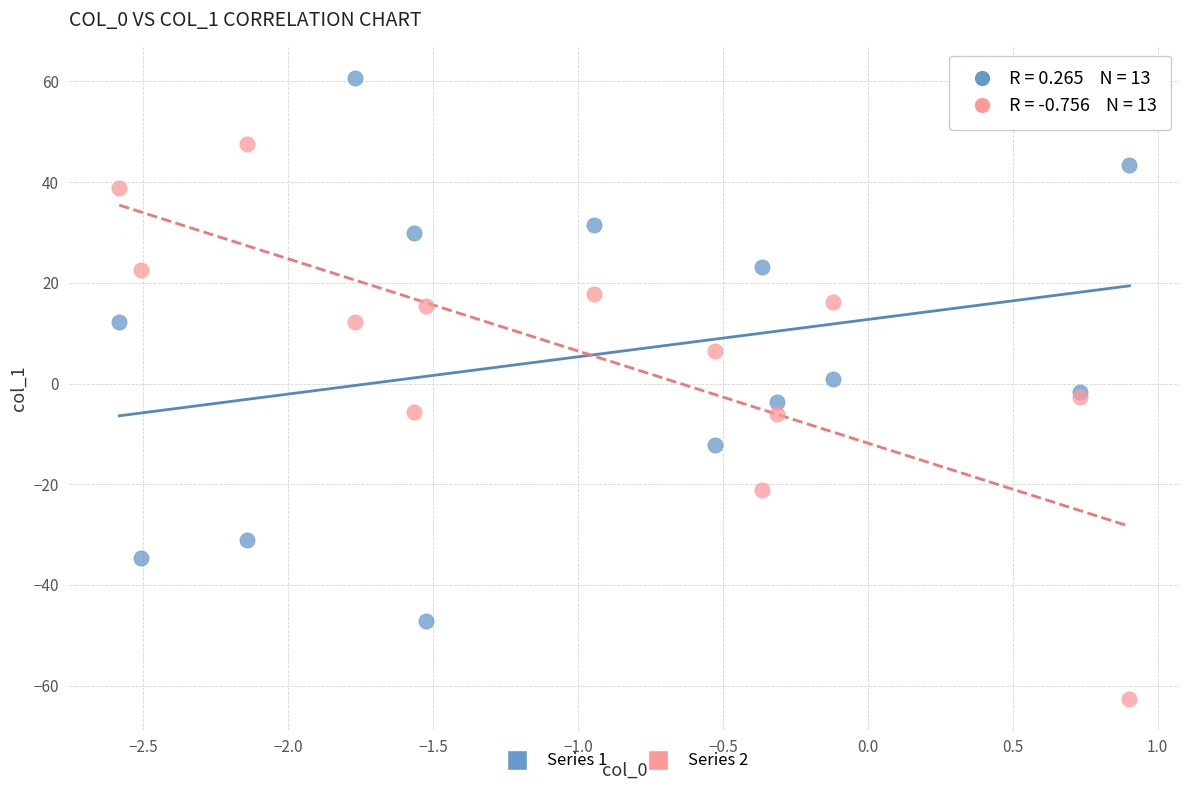

Which series contains the highest Y value?

Series 1